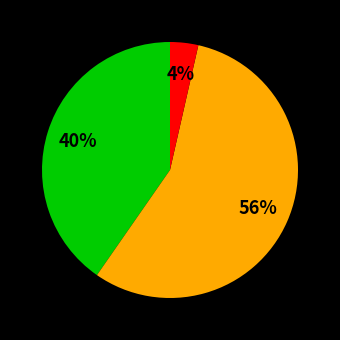

Is there any slice that represents more than half of the pie?

Yes